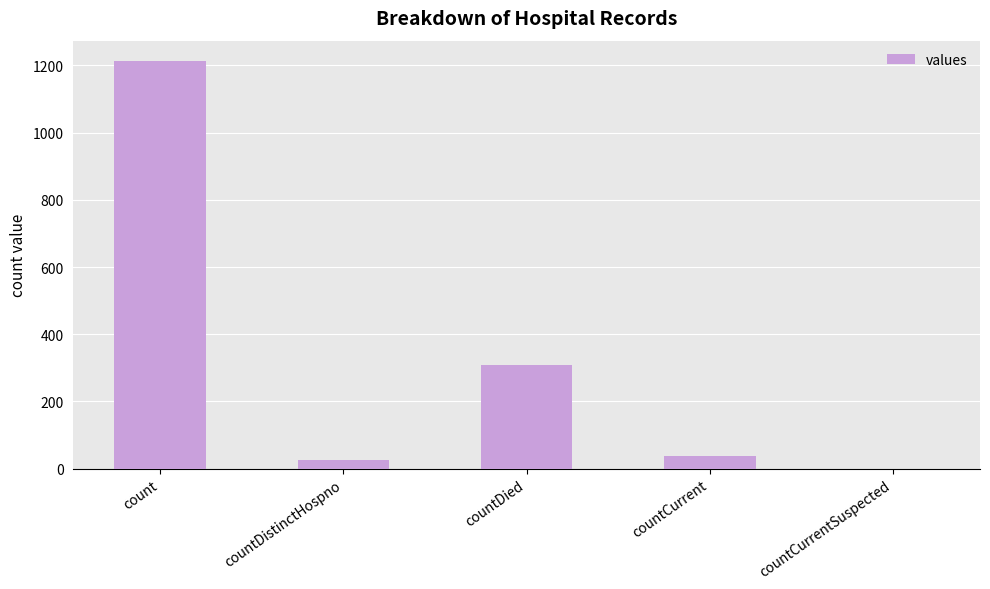

What value does the data have at countCurrent?

37